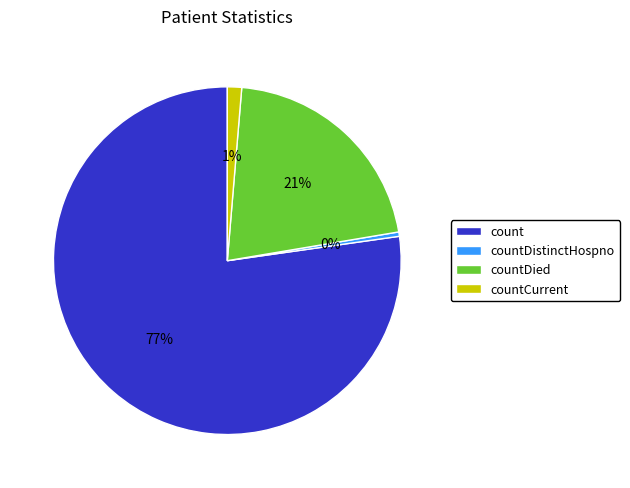

Rank the categories by value from lowest to highest.

countDistinctHospno, countCurrent, countDied, count